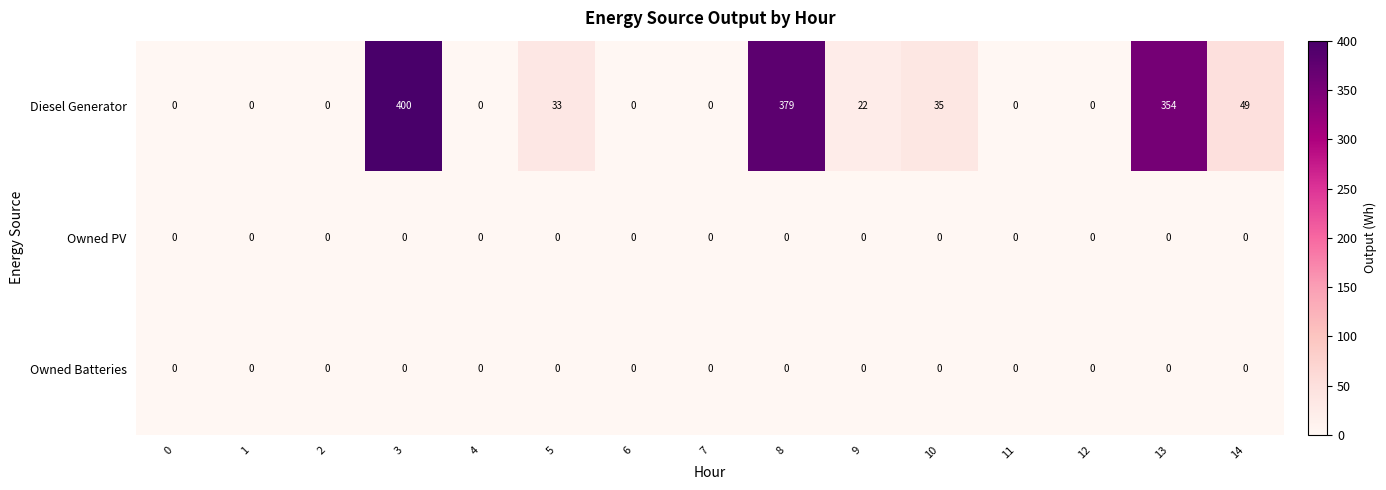

At how many categories does at least one series exceed 320?

3